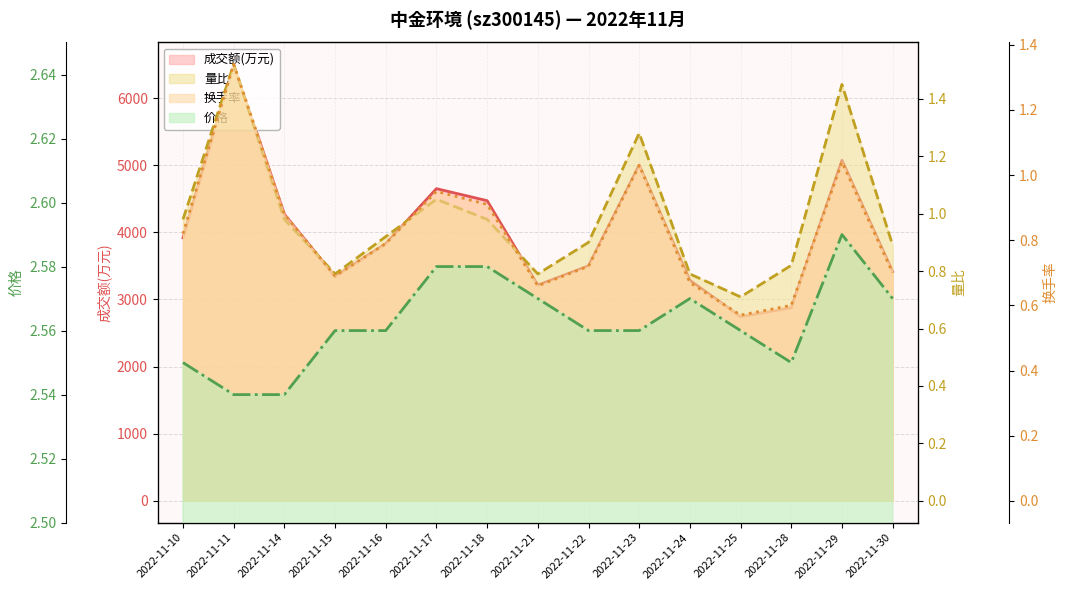

How many interior local valleys does the 成交额(万元) series have?

3